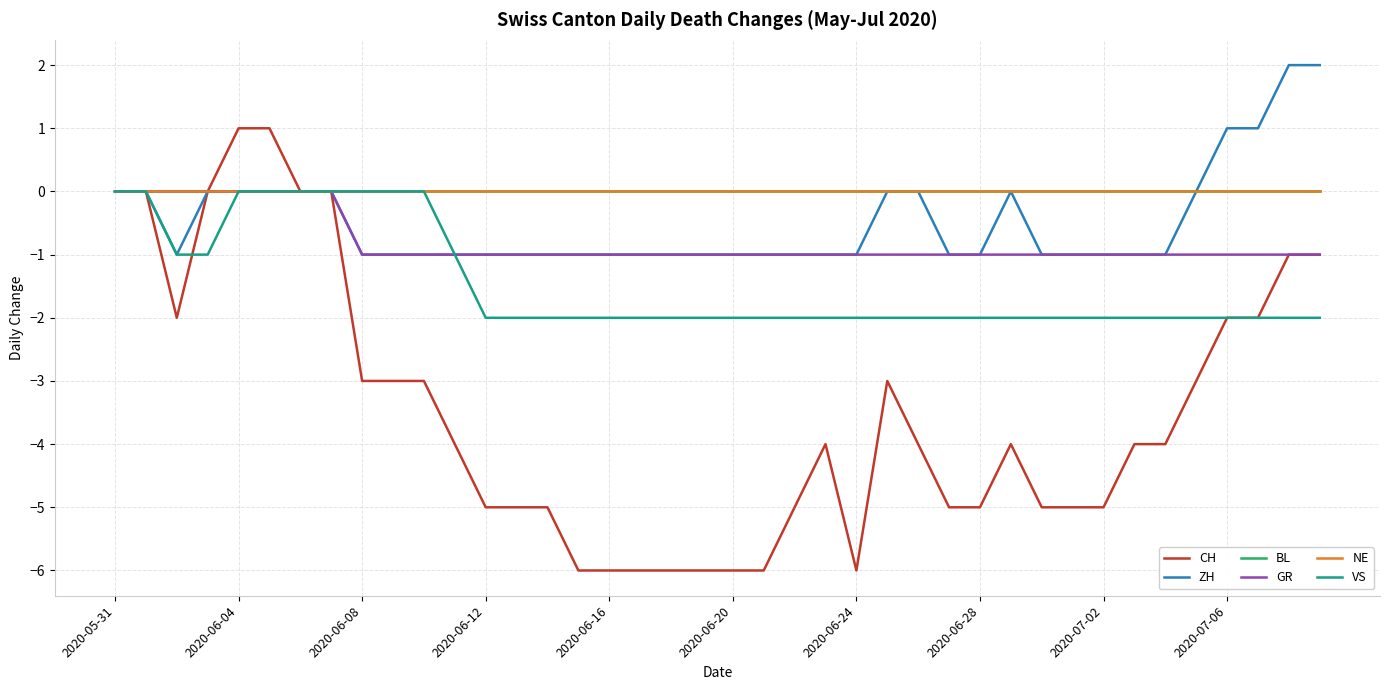

Is this an area chart (filled region under the line)?

No